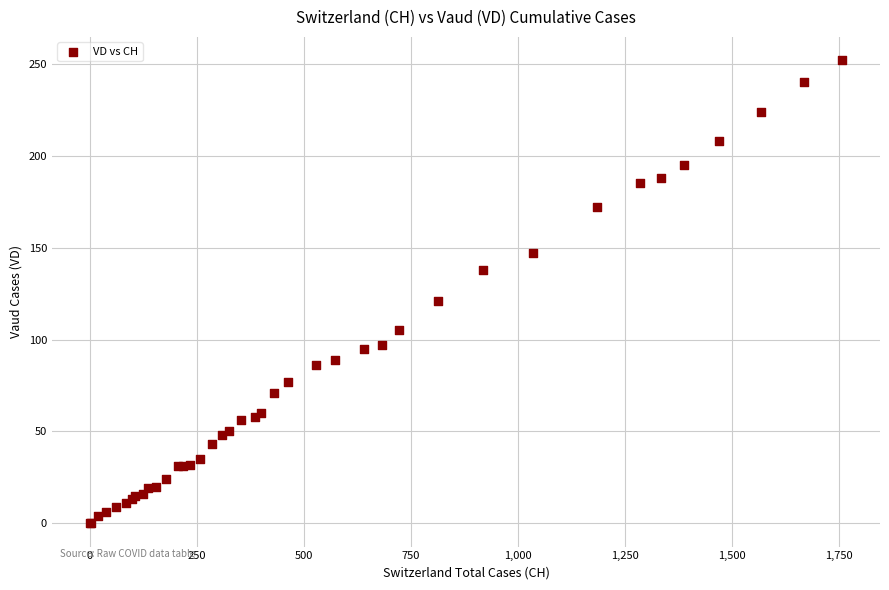

What Y value in the scatter plot is closest to 126?

121